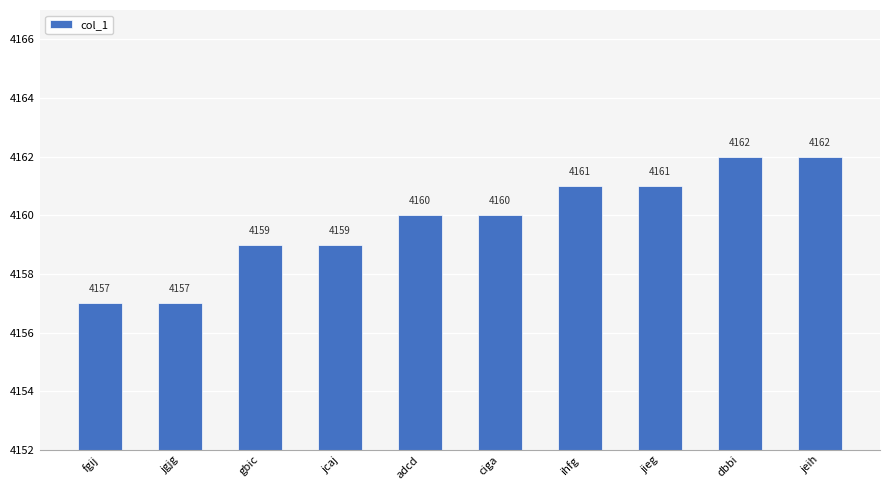

What value does the data have at fgij?

4157